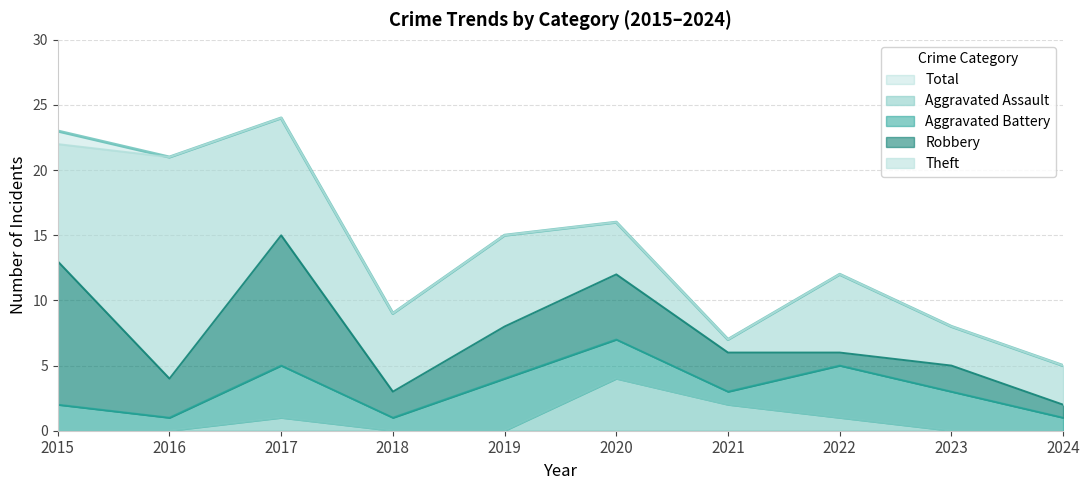

At which label is Aggravated Battery closest to 2?

2015